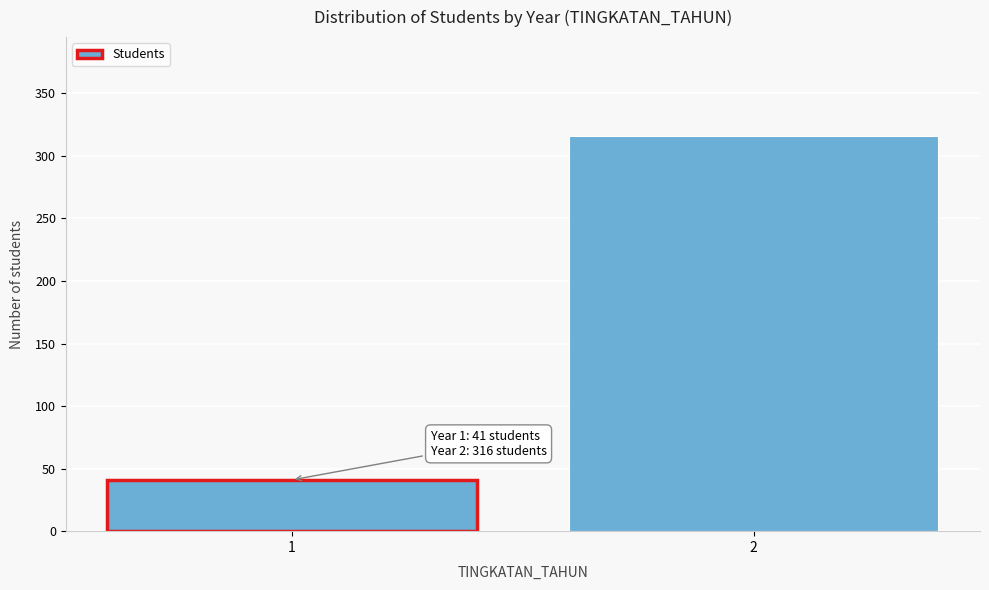

Reading left to right, extract all data points from this chart.

41	316